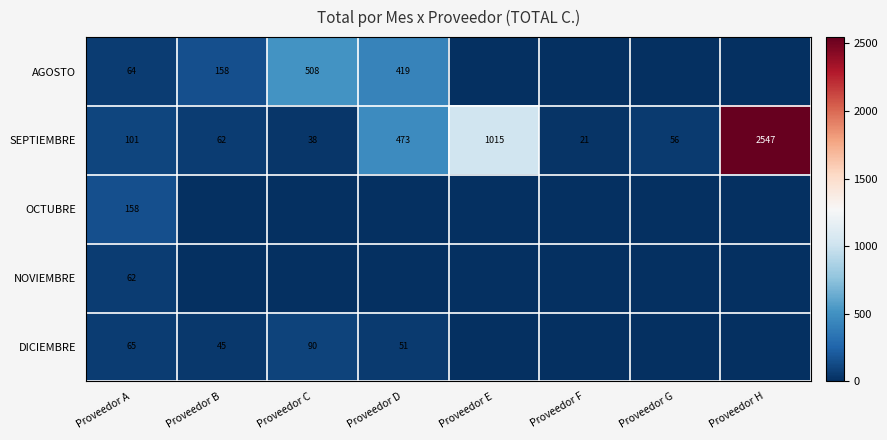

How many series are shown in this chart?

5